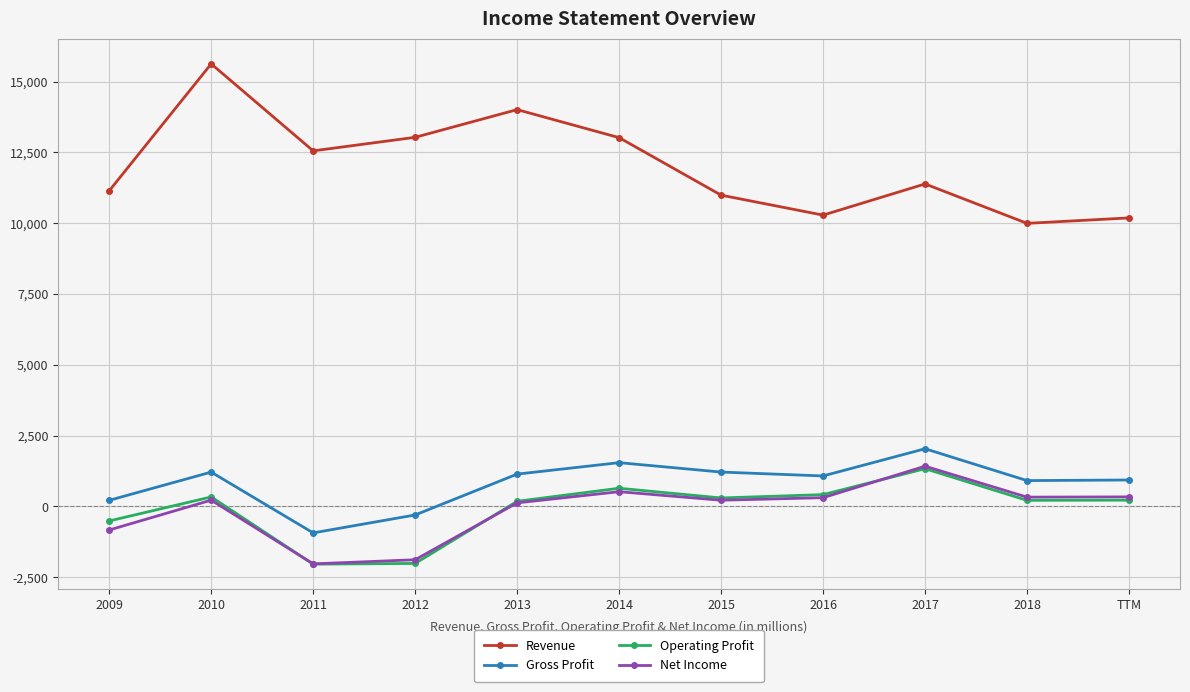

What is the highest value of the Net Income series?

1422